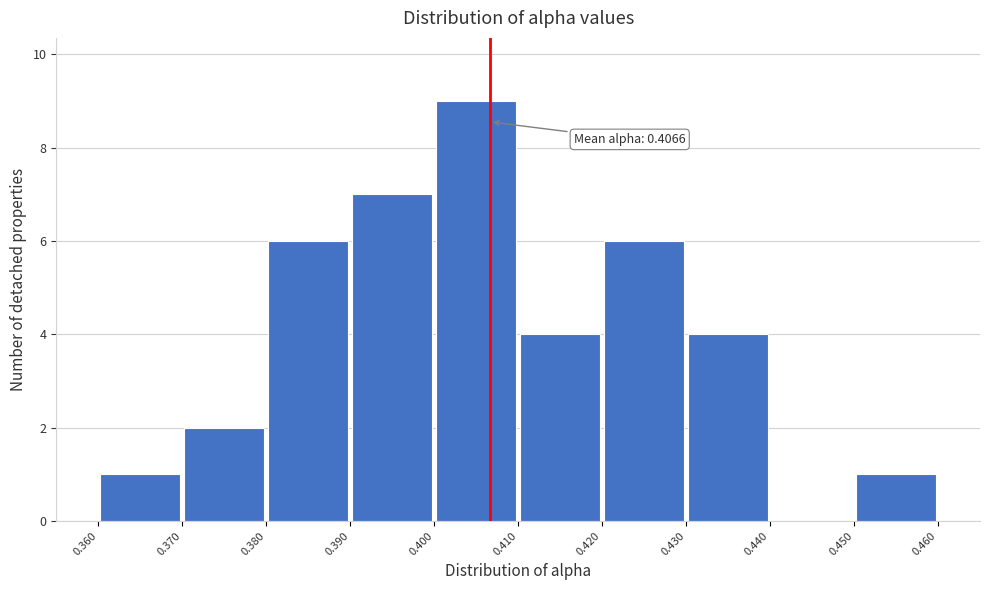

Which range on the x-axis has the tallest bar?

0.400 to 0.410